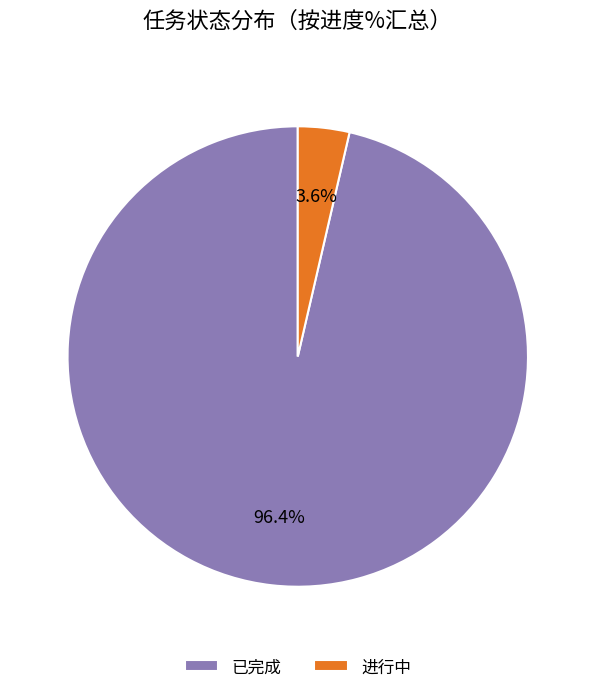

Which category accounts for the majority?

已完成